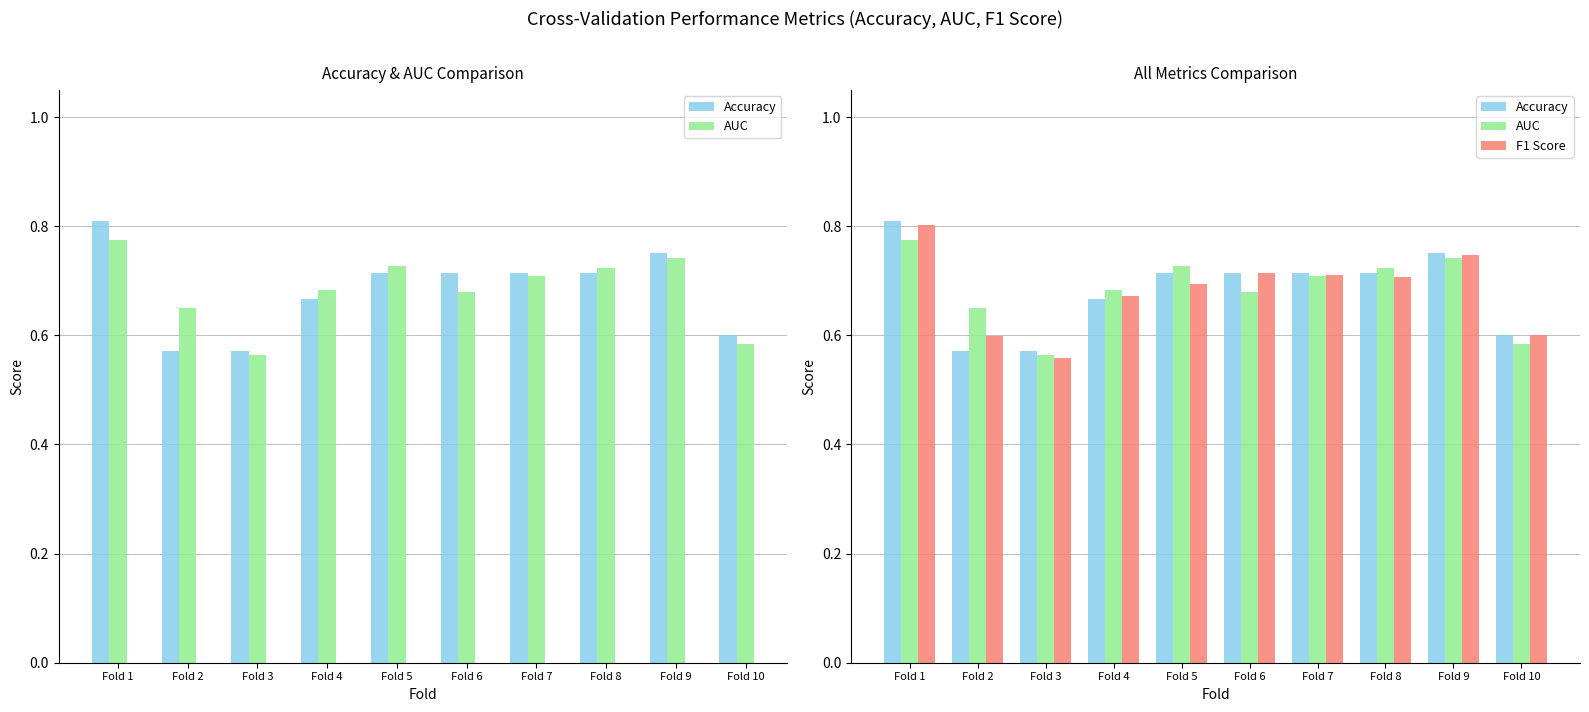

What are all the series names shown in the legend?

Accuracy, AUC, F1 Score